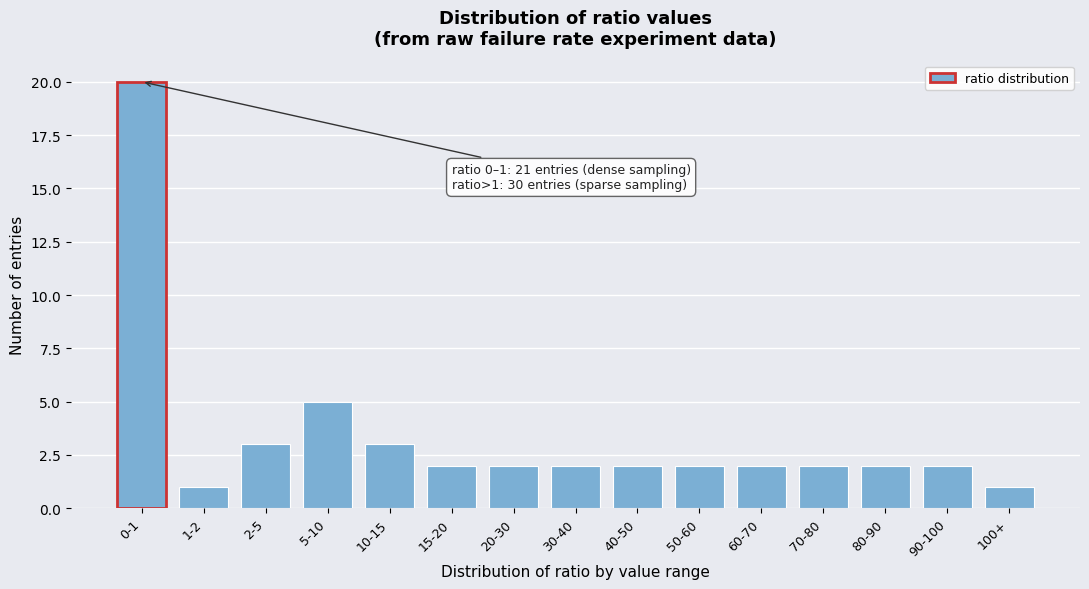

Reading left to right, what are all the values shown in this chart?

20	1	3	5	3	2	2	2	2	2	2	2	2	2	1